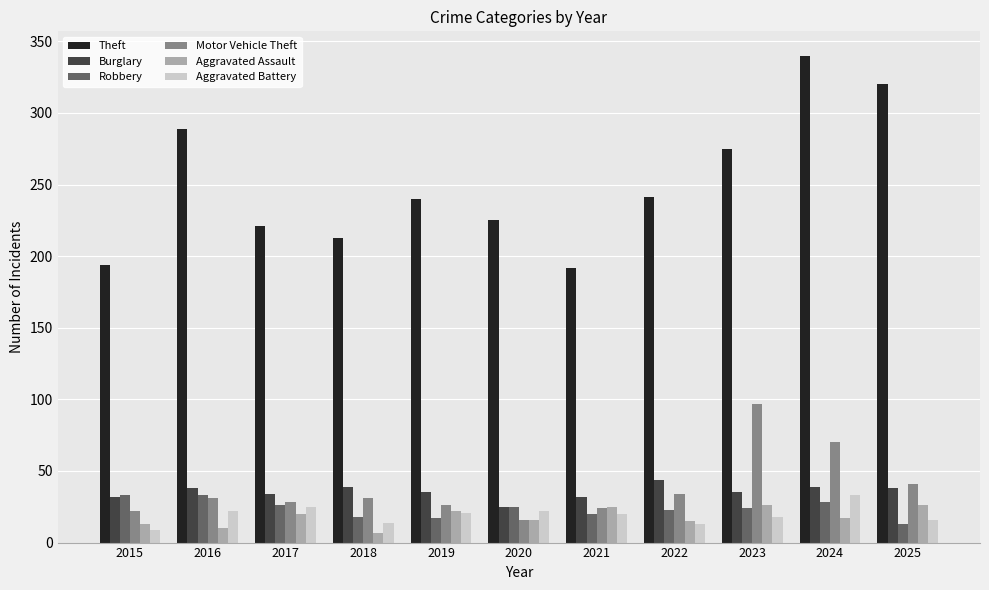

What is the total value across all series at 2022?

370